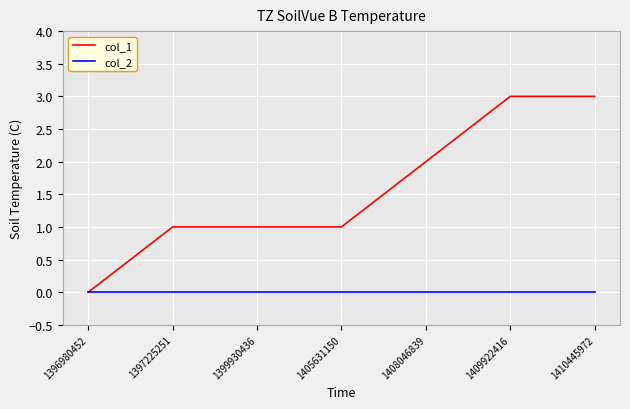

Rank the series by their average value, from highest to lowest.

col_1, col_2